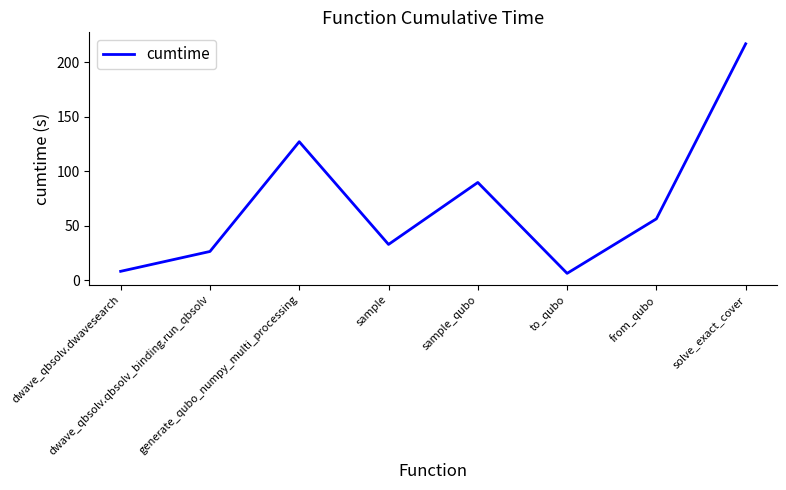

How many lines are shown in the chart?

1